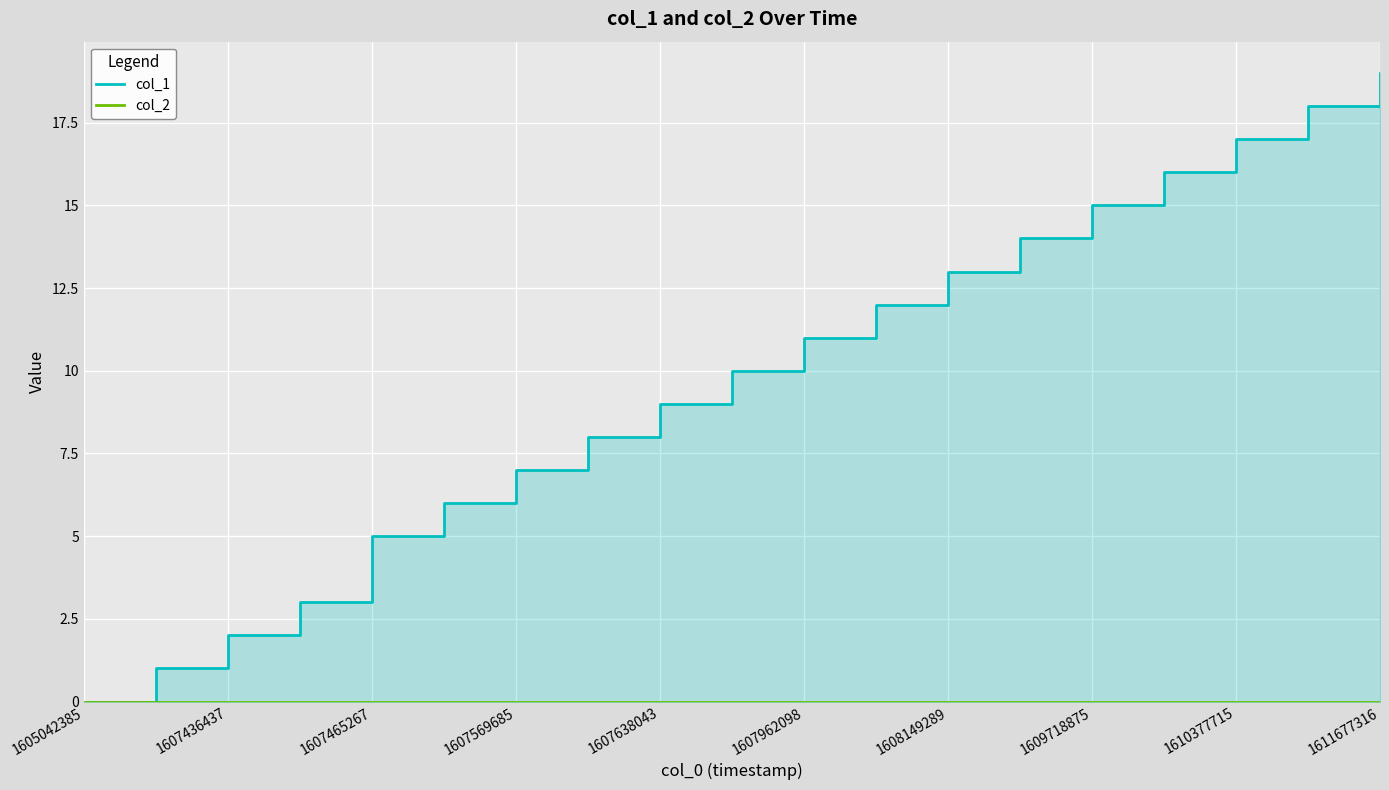

Reading right to left, extract all data points from this chart.

col_1: 19	18	17	16	15	14	13	12	11	10	9	8	7	6	5	3	2	1	0
col_2: 0	0	0	0	0	0	0	0	0	0	0	0	0	0	0	0	0	0	0